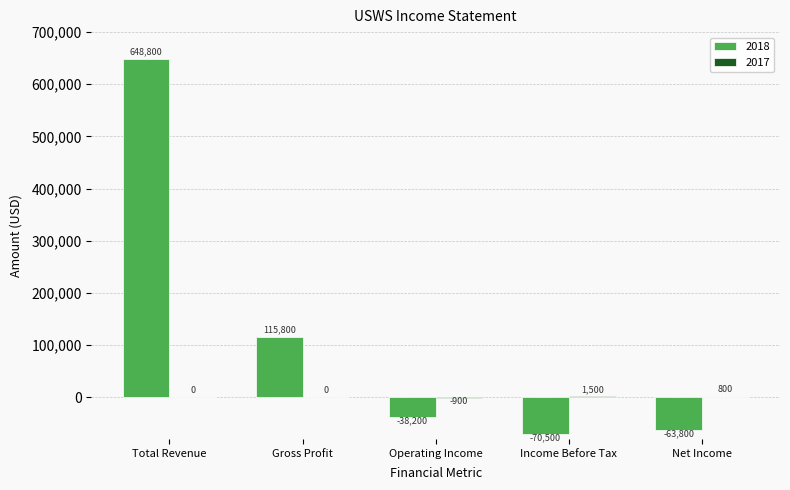

Where is 2018 nearest to the value 289150?

Gross Profit